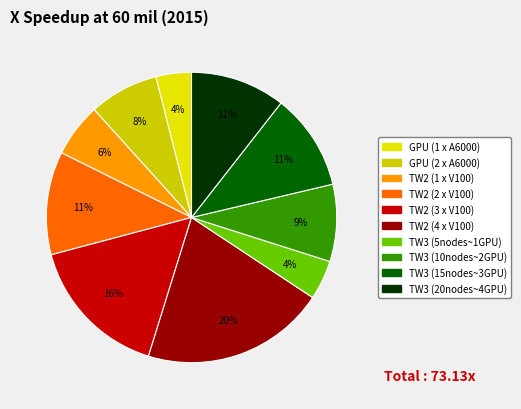

To the nearest percent, what is the combined percentage of TW2 (3 x V100) and GPU (1 x A6000)?

20%